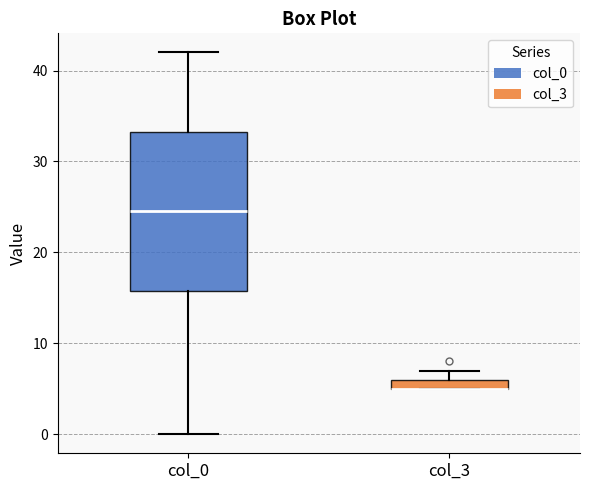

Where is the lower edge of the box for col_0 on the y-axis? The values are not printed on the chart, so give them approximately, as read against the axis.

16